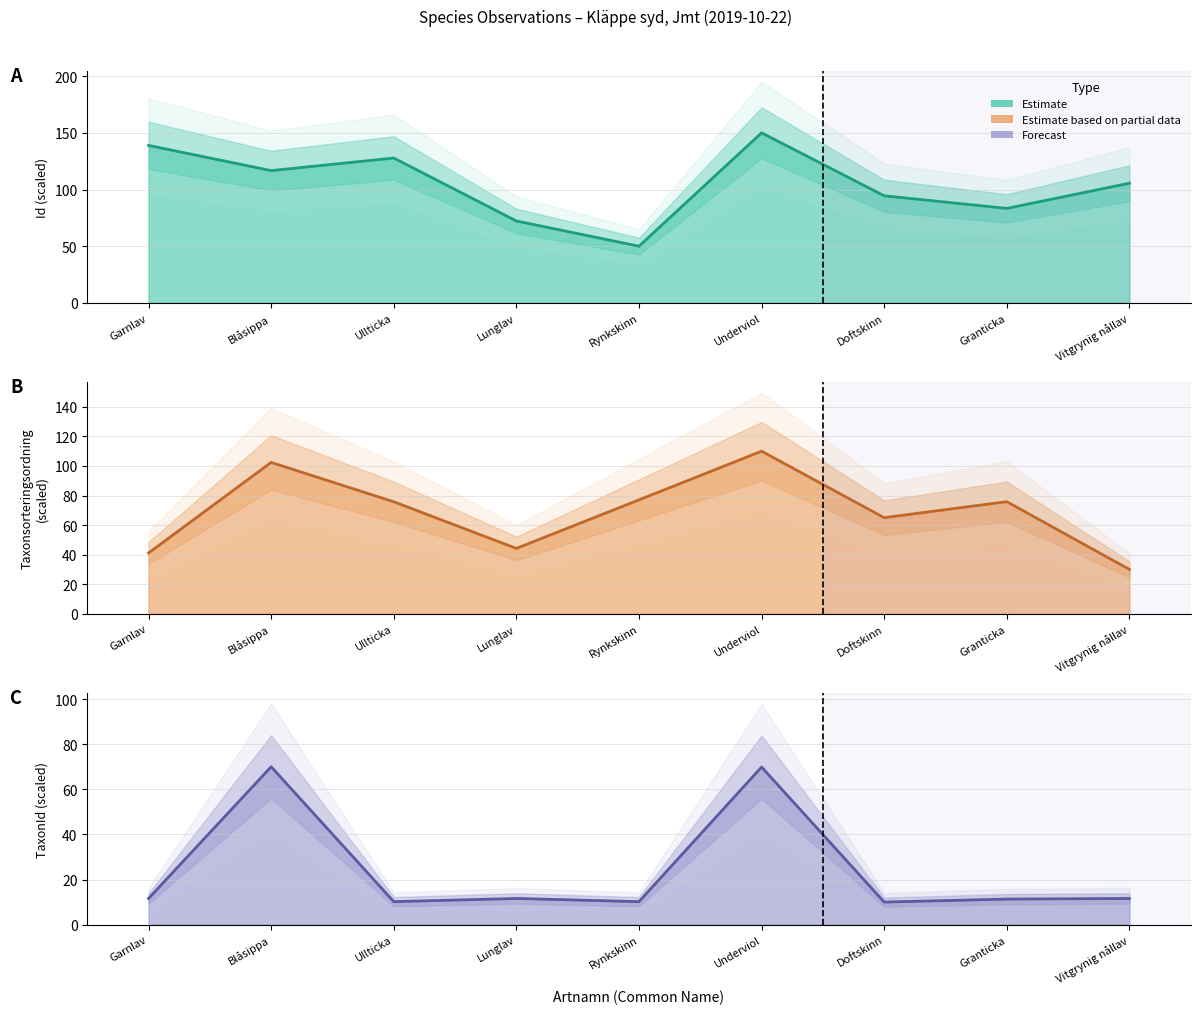

What is the sum of the Taxonsorteringsordning estimate values at Blåsippa and Ullticka?

178.2